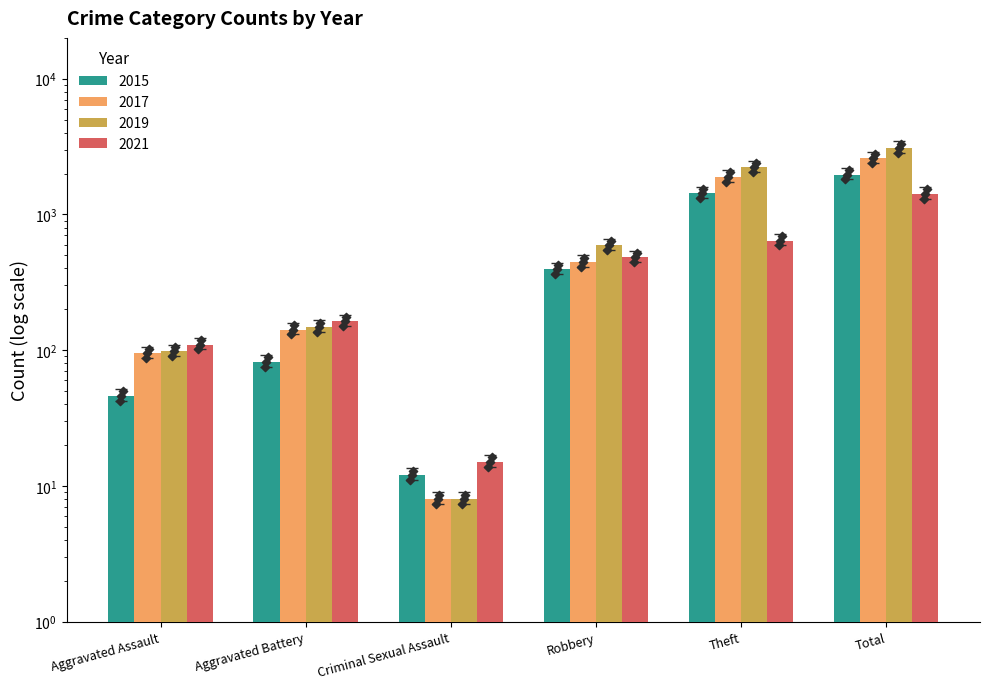

At which category is the sum across all series the highest?

Total